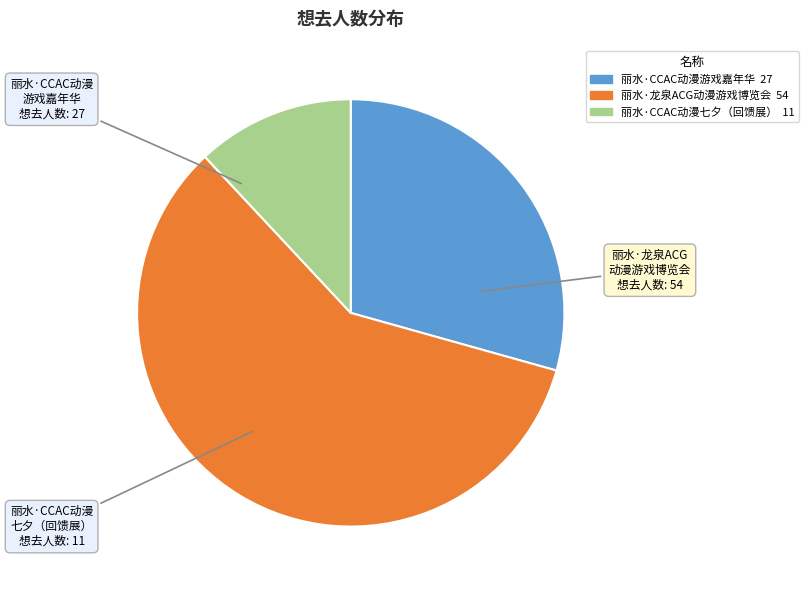

Which has a higher value, 丽水·CCAC动漫游戏嘉年华 or 丽水·CCAC动漫七夕（回馈展）?

丽水·CCAC动漫游戏嘉年华